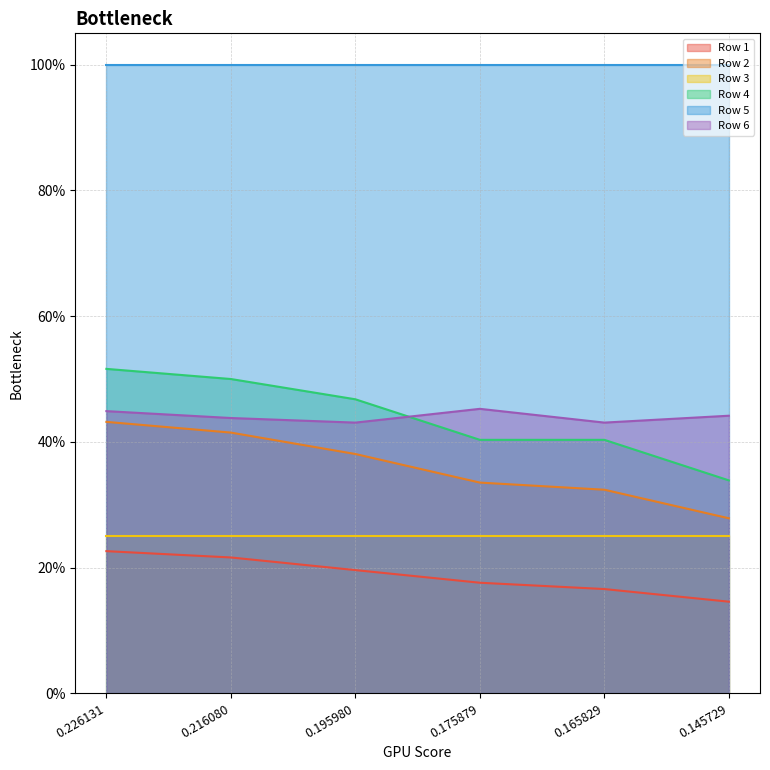

What are all the series names shown in the legend?

Row 1, Row 2, Row 3, Row 4, Row 5, Row 6